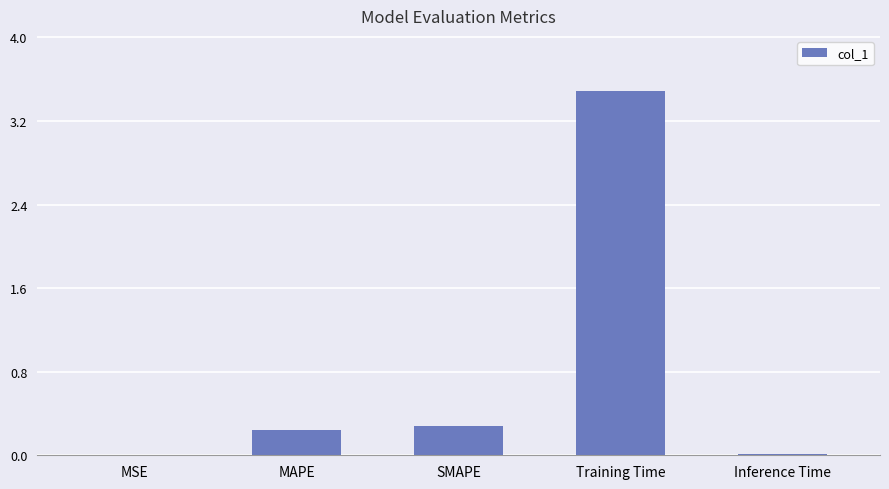

What is the maximum value shown in the chart?

3.5